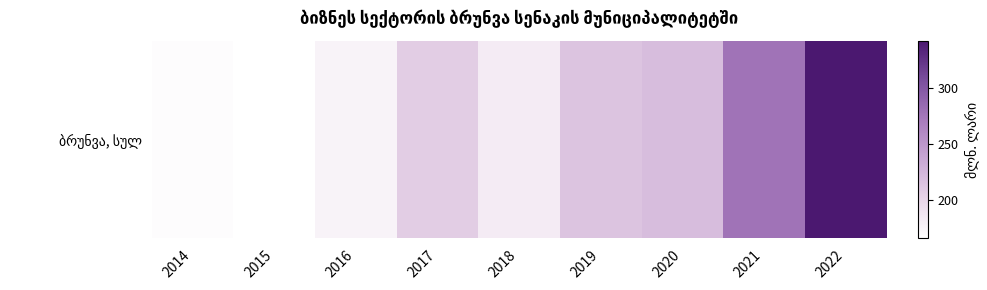

Rank the categories by value from highest to lowest.

2022, 2021, 2020, 2019, 2017, 2018, 2016, 2014, 2015